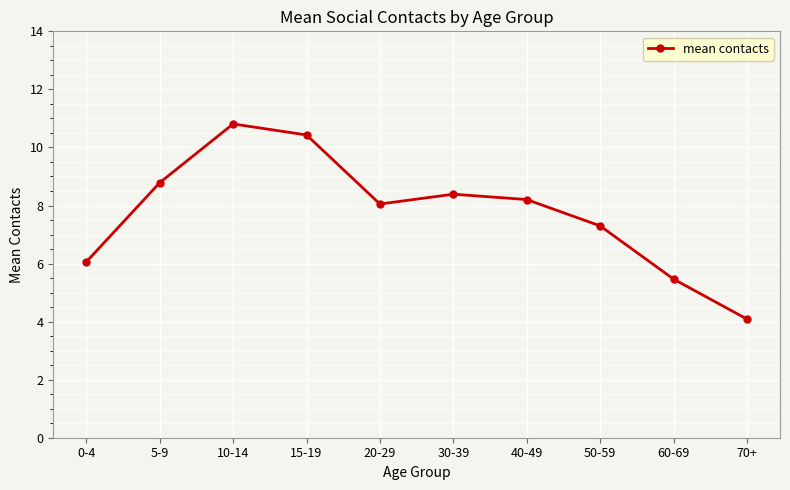

True or false: the data shows 5.5 at 60-69.

True